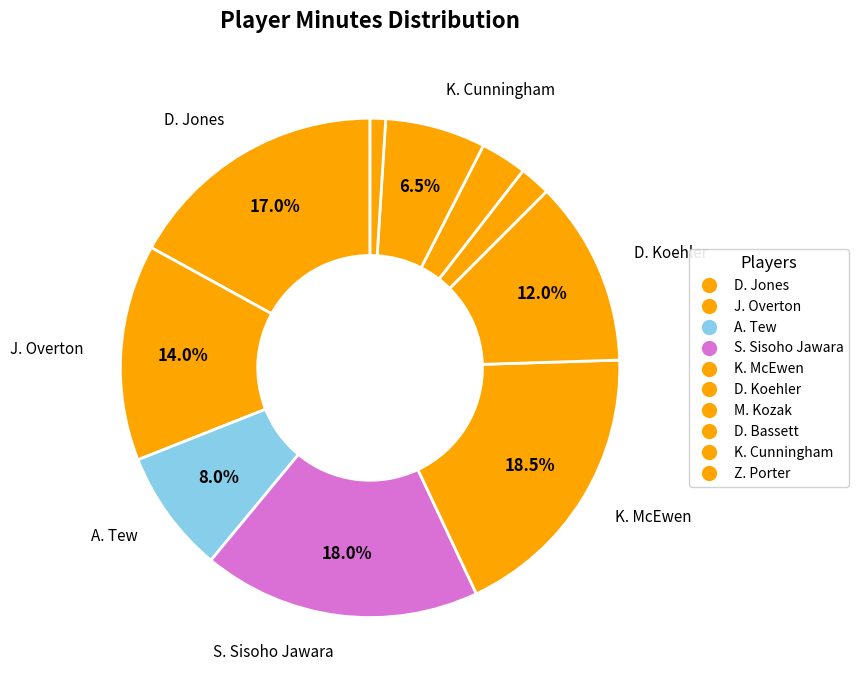

How many segments does this pie chart have?

10